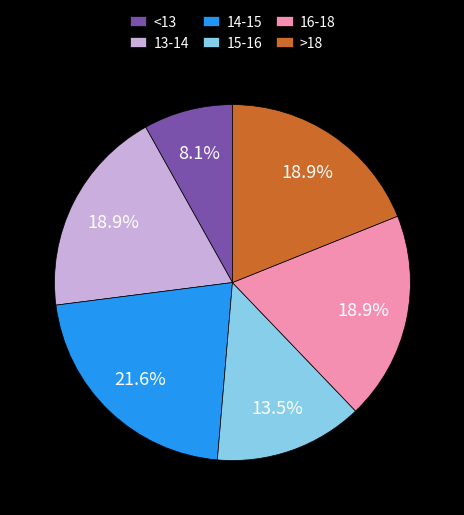

Which category has the biggest portion of the pie?

14-15